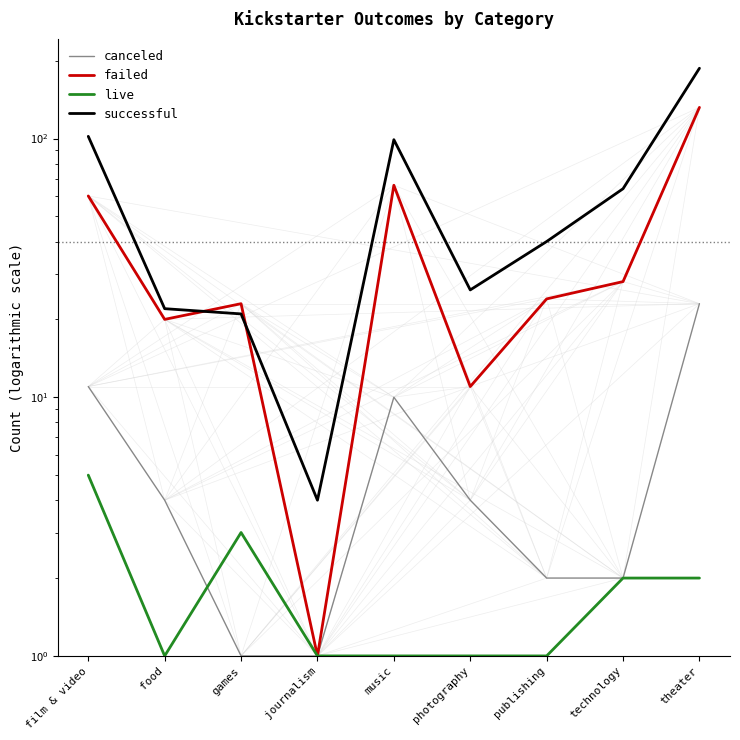

How many interior local valleys does the successful series have?

2